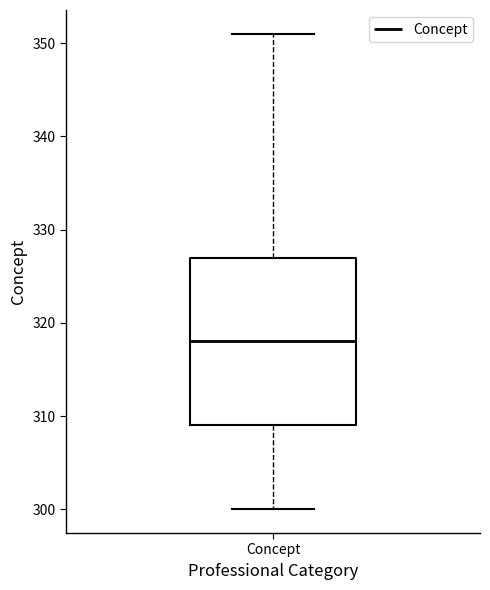

Transcribe this box plot: give where the median line is, the range the box spans, and where the two whiskers end, as read against the y-axis. The values are not printed on the chart, so give them approximately, as read against the axis.

median 318, box 309 to 327, whiskers 300 to 351